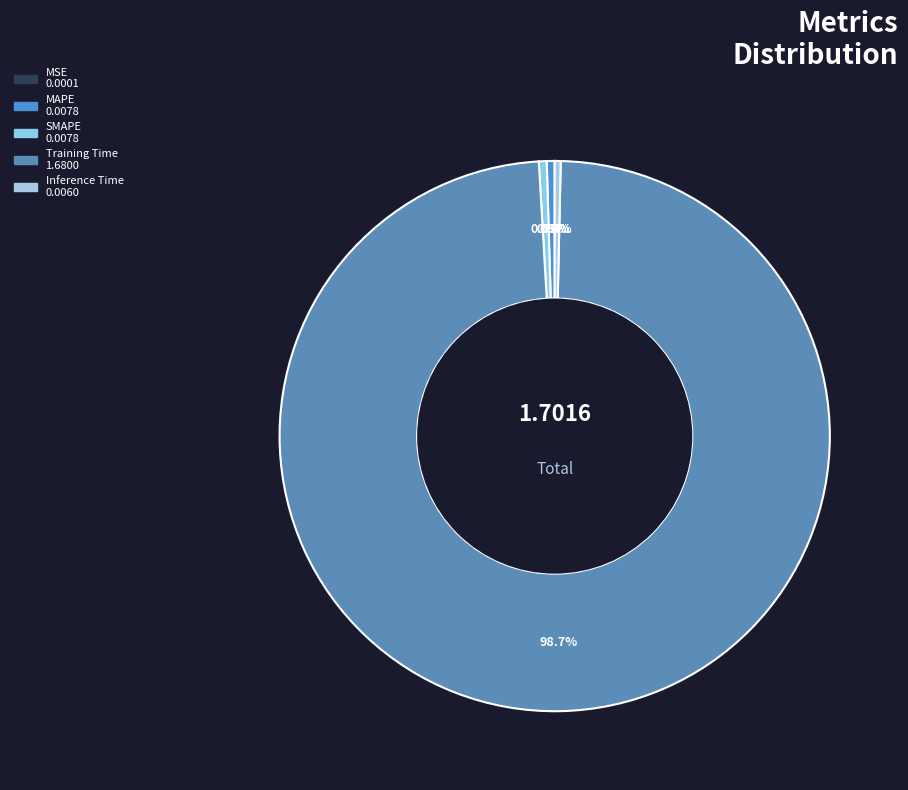

Does any single category account for the majority?

Yes